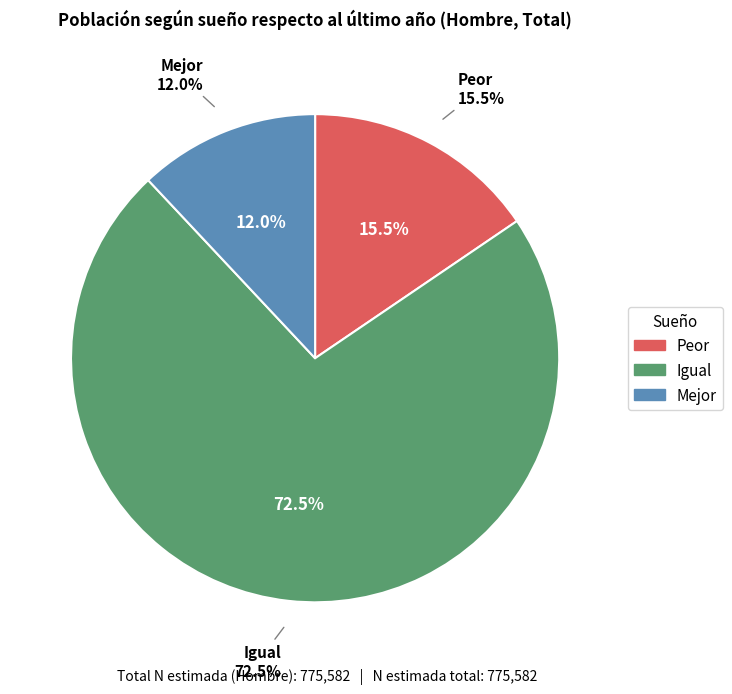

How many slices are in this pie chart?

3